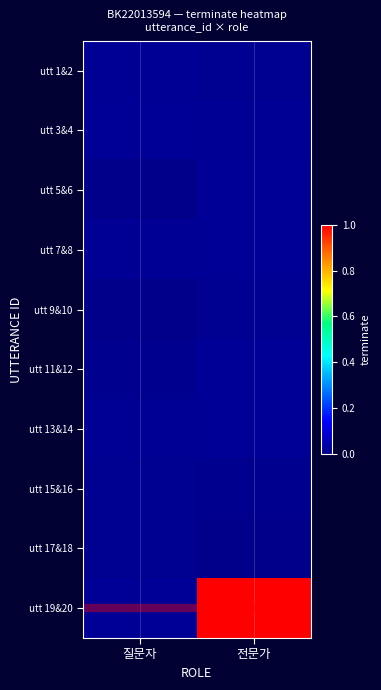

Between 질문자 and 전문가, which series saw the biggest shift?

utt 19&20